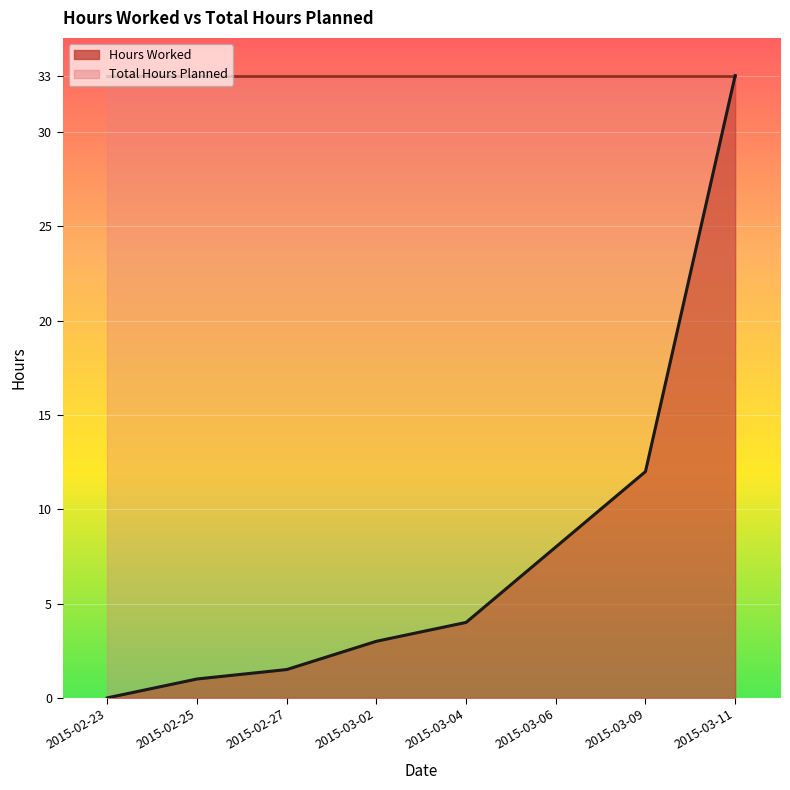

What is the label of the 5th point from the left?

2015-03-04